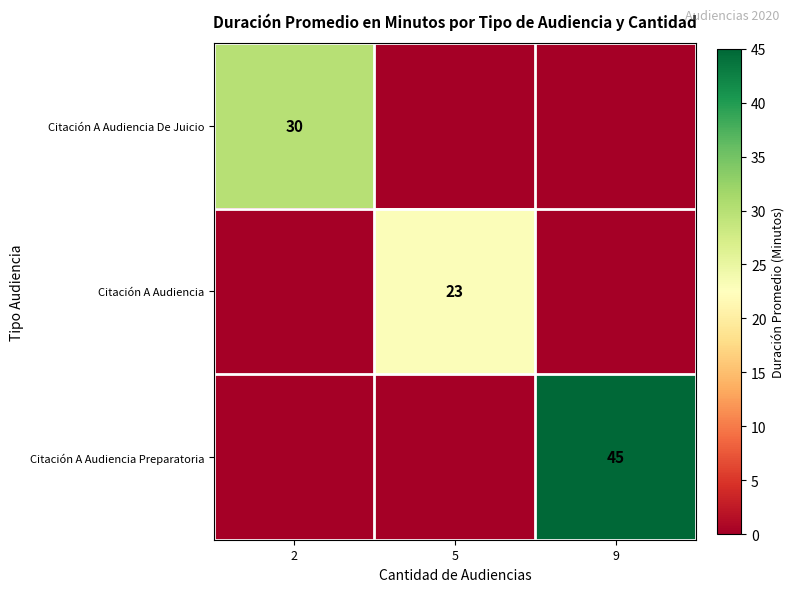

At which category is the sum across all series the highest?

9